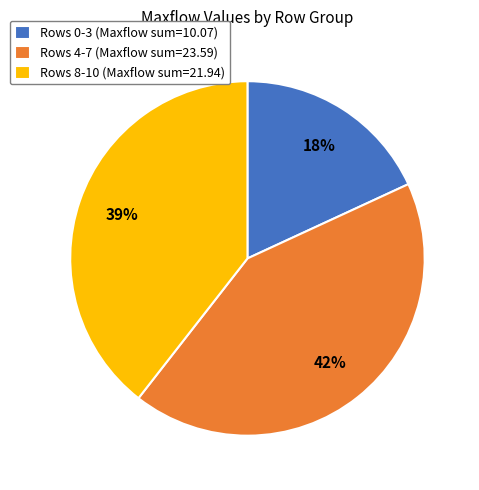

Is the sum of Rows 0-3 (Maxflow sum=10.07) and Rows 4-7 (Maxflow sum=23.59) greater than half?

Yes